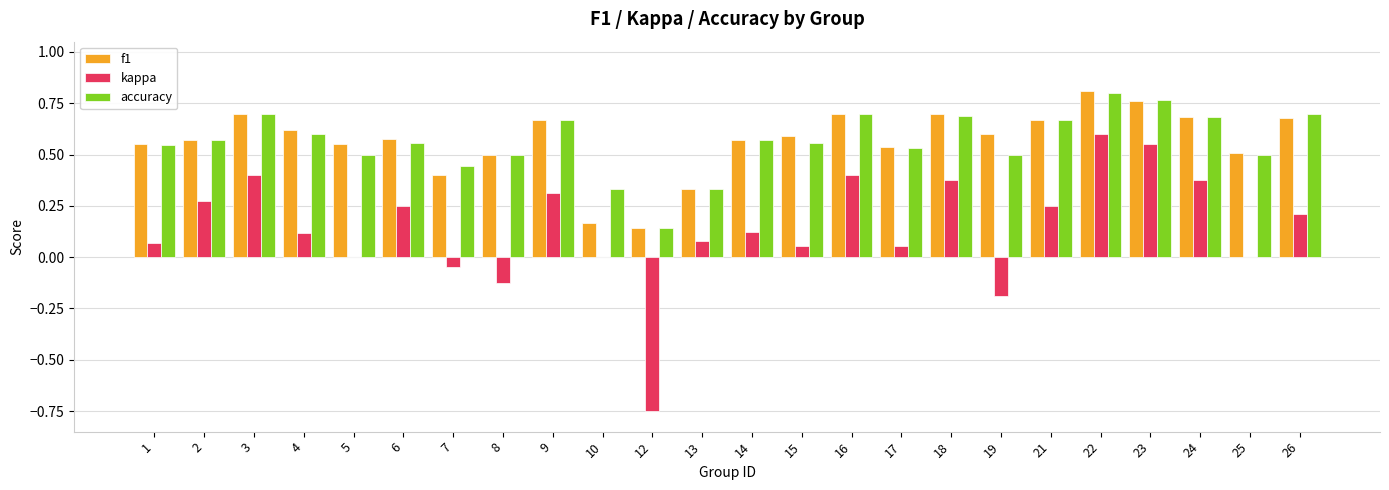

What is the sum of all f1 values?

13.6